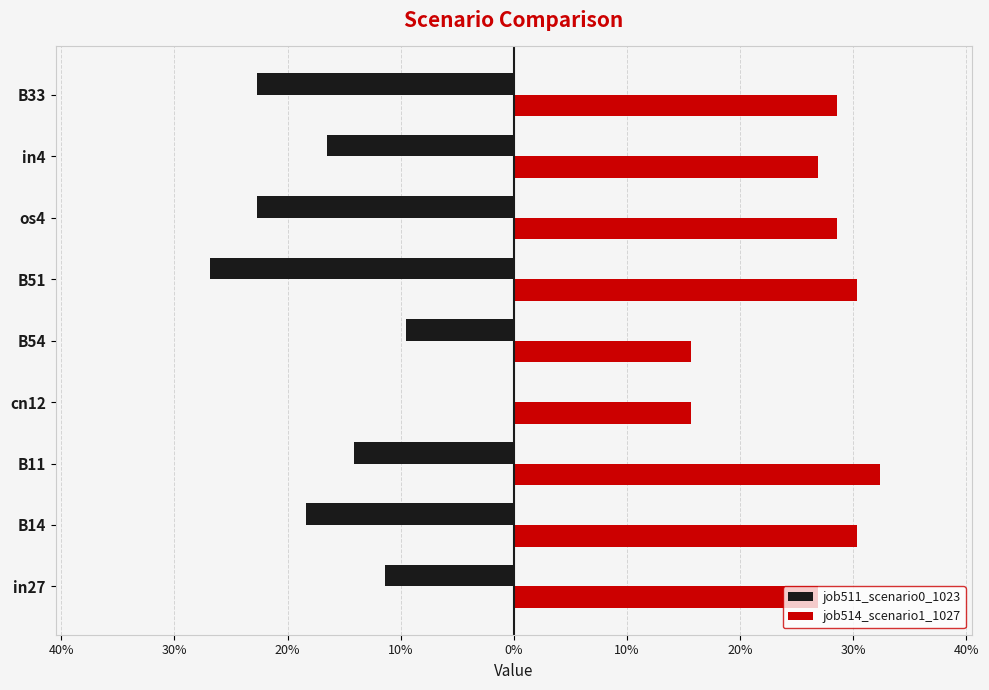

What are all the series names shown in the legend?

job511_scenario0_1023, job514_scenario1_1027